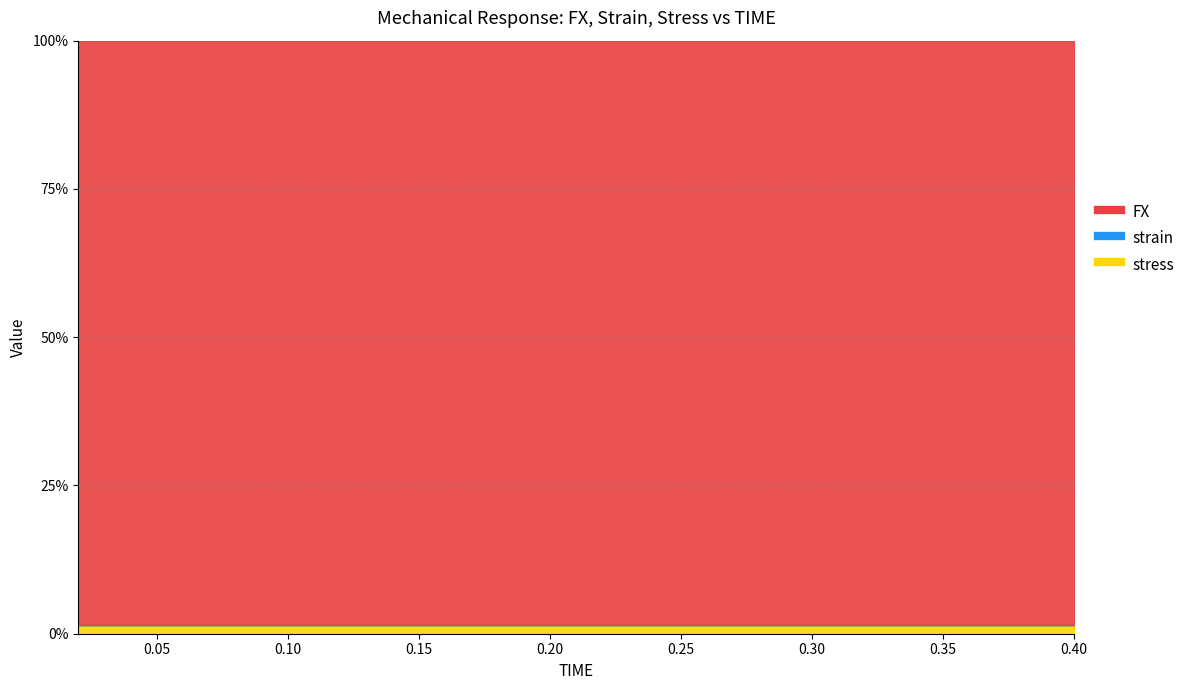

What is the highest value of the FX series?

808.6